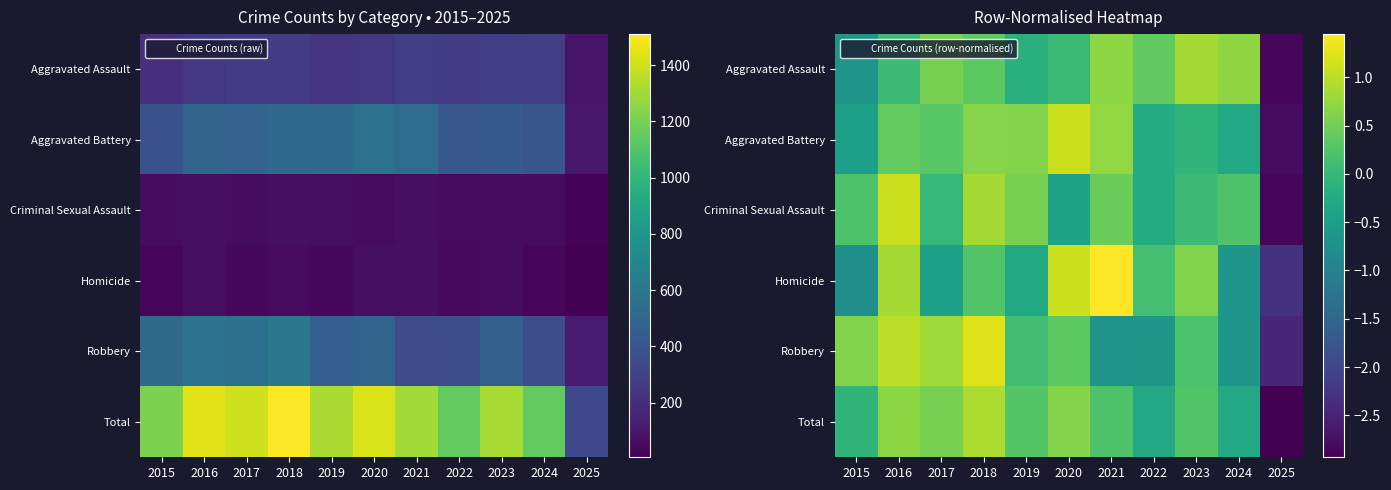

How many negative values does the Criminal Sexual Assault series have?

4